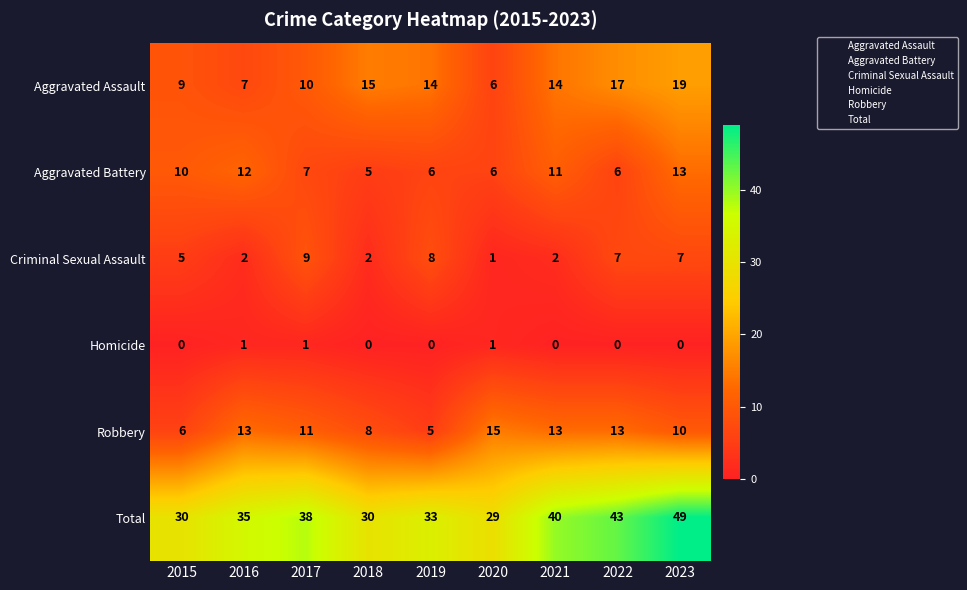

What is the sum of the Criminal Sexual Assault values at 2023 and 2021?

9